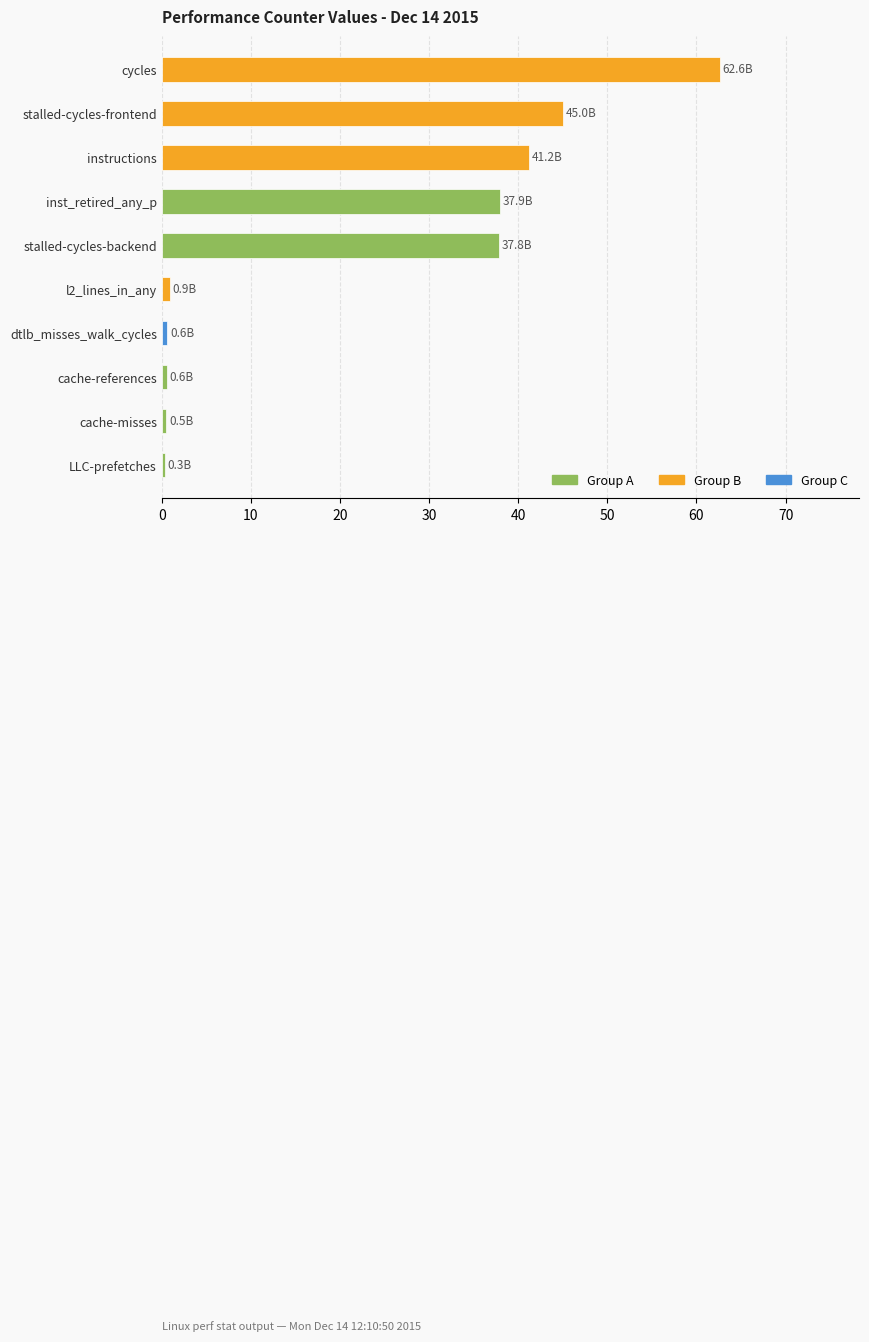

Which label corresponds to the largest value in the chart?

cycles